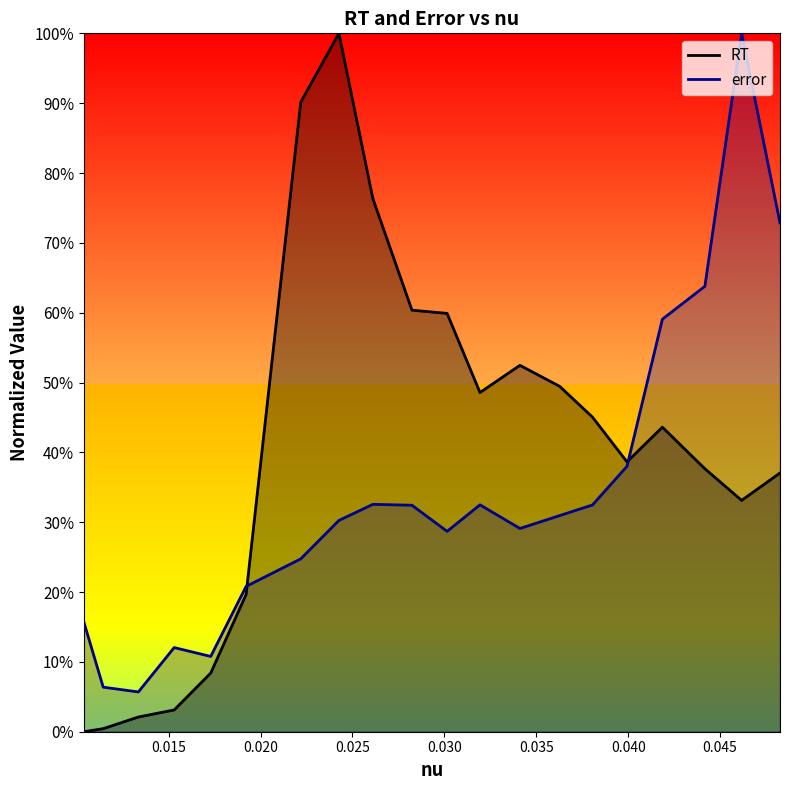

How many lines are shown in the chart?

2